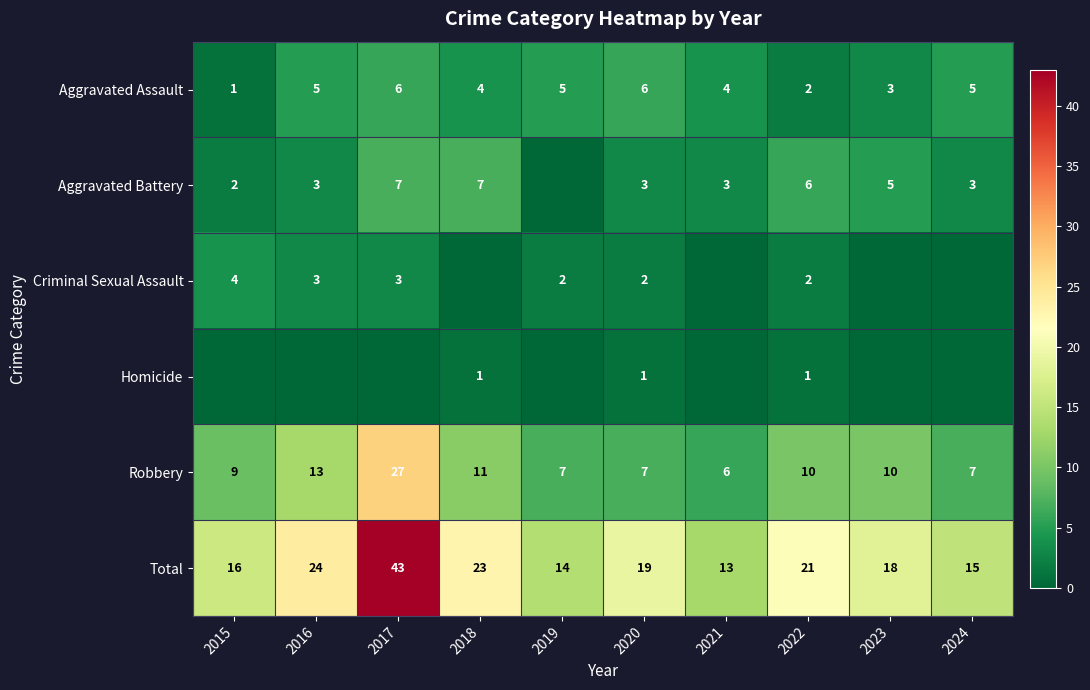

Count the Aggravated Assault values in the range 3 to 5.

6